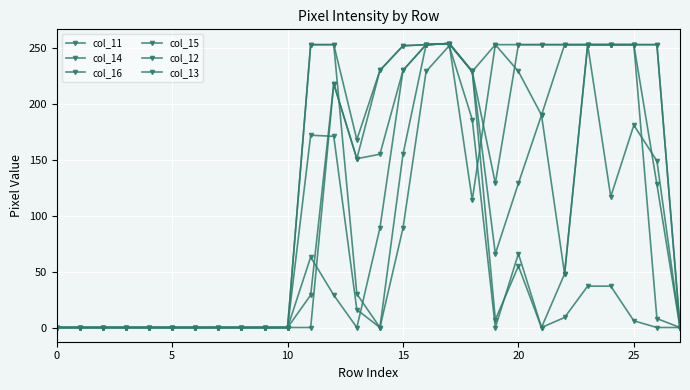

Count the number of data series in this chart.

6